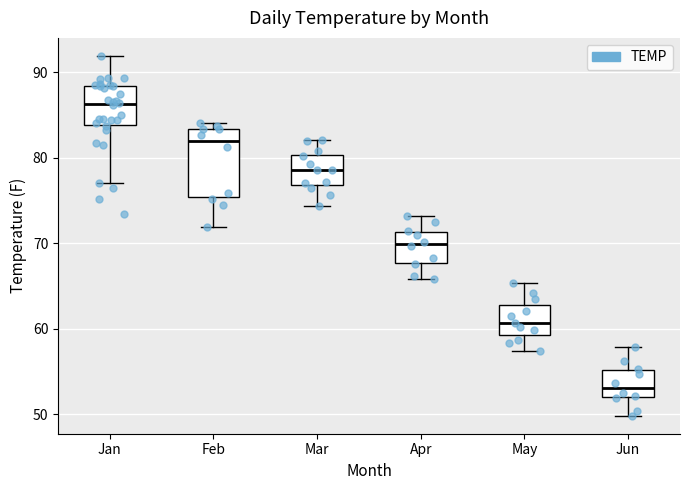

Reading left to right, read every box against the y-axis: the position of its median line, the range the box covers, and the ends of its whiskers. The values are not printed on the chart, so give them approximately, as read against the axis.

Jan: median 86, box 84 to 88, whiskers 77 to 92
Feb: median 82, box 75 to 83, whiskers 72 to 84
Mar: median 79, box 77 to 80, whiskers 74 to 82
Apr: median 70, box 68 to 71, whiskers 66 to 73
May: median 61, box 59 to 63, whiskers 57 to 65
Jun: median 53, box 52 to 55, whiskers 50 to 58